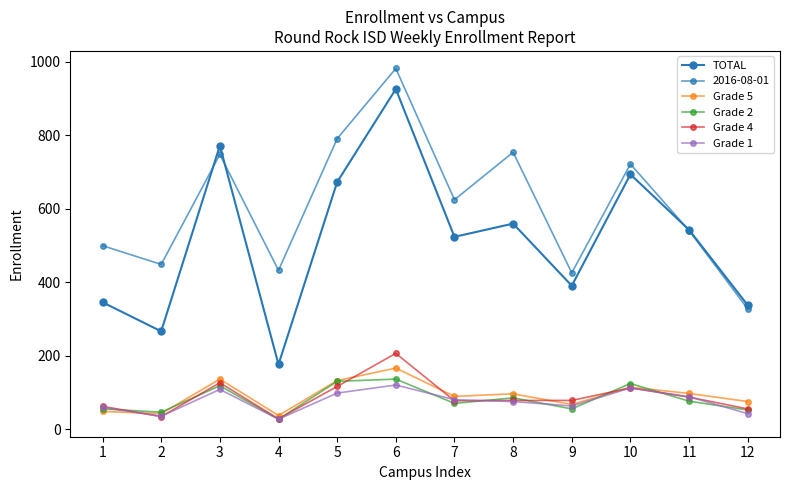

At which category does Grade 5 reach its first local valley?

2